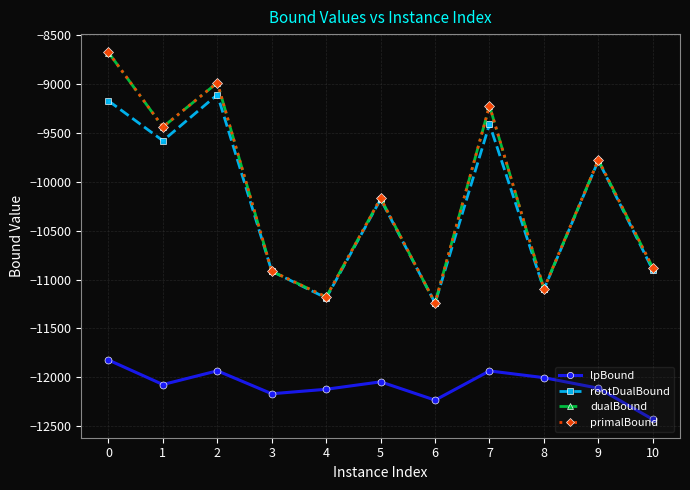

How many series are shown in this chart?

4